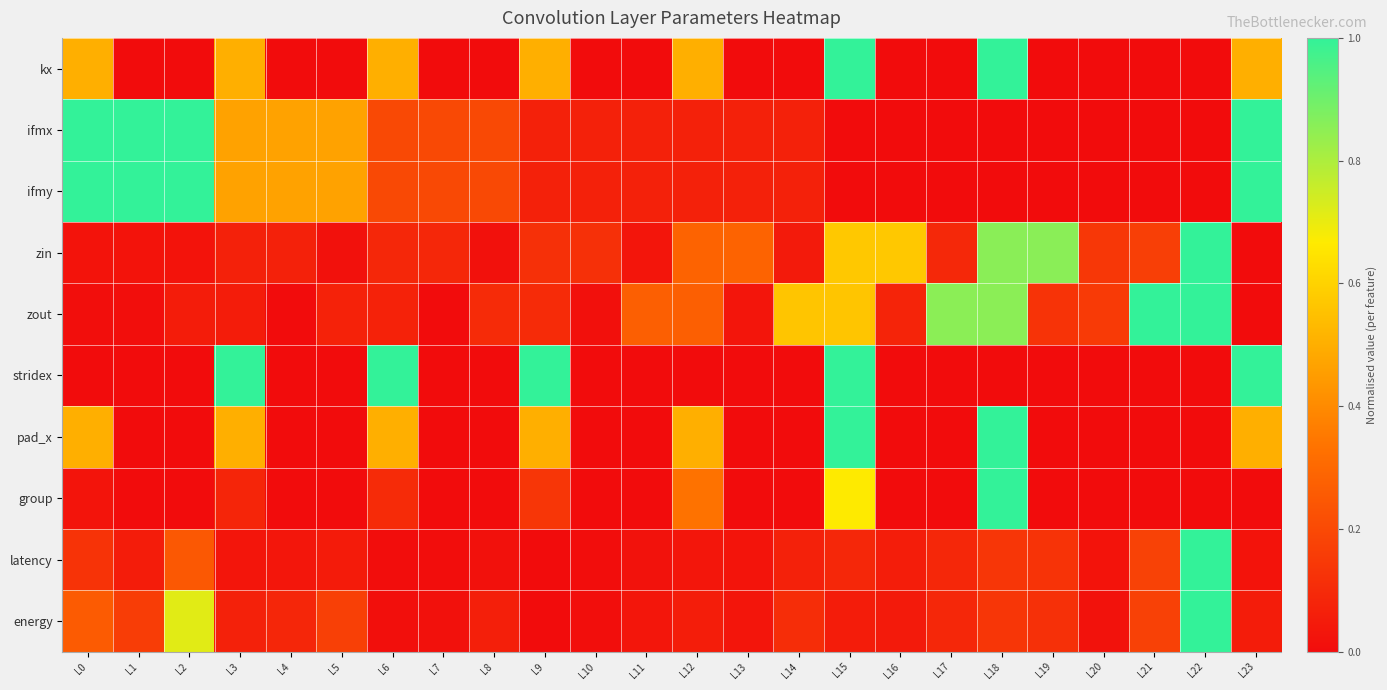

Reading left to right, extract all data points from this chart.

kx: L0=0.5	L1=0.0	L2=0.0	L3=0.5	L4=0.0	L5=0.0	L6=0.5	L7=0.0	L8=0.0	L9=0.5	L10=0.0	L11=0.0	L12=0.5	L13=0.0	L14=0.0	L15=1.0	L16=0.0	L17=0.0	L18=1.0	L19=0.0	L20=0.0	L21=0.0	L22=0.0	L23=0.5
ifmx: L0=1.0	L1=1.0	L2=1.0	L3=0.5	L4=0.5	L5=0.5	L6=0.2	L7=0.2	L8=0.2	L9=0.1	L10=0.1	L11=0.1	L12=0.1	L13=0.1	L14=0.1	L15=0.0	L16=0.0	L17=0.0	L18=0.0	L19=0.0	L20=0.0	L21=0.0	L22=0.0	L23=1.0
ifmy: L0=1.0	L1=1.0	L2=1.0	L3=0.5	L4=0.5	L5=0.5	L6=0.2	L7=0.2	L8=0.2	L9=0.1	L10=0.1	L11=0.1	L12=0.1	L13=0.1	L14=0.1	L15=0.0	L16=0.0	L17=0.0	L18=0.0	L19=0.0	L20=0.0	L21=0.0	L22=0.0	L23=1.0
zin: L0=0.0	L1=0.0	L2=0.0	L3=0.1	L4=0.1	L5=0.0	L6=0.1	L7=0.1	L8=0.0	L9=0.1	L10=0.1	L11=0.0	L12=0.3	L13=0.3	L14=0.0	L15=0.6	L16=0.6	L17=0.1	L18=0.9	L19=0.9	L20=0.1	L21=0.2	L22=1.0	L23=0.0
zout: L0=0.0	L1=0.0	L2=0.1	L3=0.1	L4=0.0	L5=0.1	L6=0.1	L7=0.0	L8=0.1	L9=0.1	L10=0.0	L11=0.3	L12=0.3	L13=0.0	L14=0.6	L15=0.6	L16=0.1	L17=0.9	L18=0.9	L19=0.1	L20=0.2	L21=1.0	L22=1.0	L23=0.0
stridex: L0=0.0	L1=0.0	L2=0.0	L3=1.0	L4=0.0	L5=0.0	L6=1.0	L7=0.0	L8=0.0	L9=1.0	L10=0.0	L11=0.0	L12=0.0	L13=0.0	L14=0.0	L15=1.0	L16=0.0	L17=0.0	L18=0.0	L19=0.0	L20=0.0	L21=0.0	L22=0.0	L23=1.0
pad_x: L0=0.5	L1=0.0	L2=0.0	L3=0.5	L4=0.0	L5=0.0	L6=0.5	L7=0.0	L8=0.0	L9=0.5	L10=0.0	L11=0.0	L12=0.5	L13=0.0	L14=0.0	L15=1.0	L16=0.0	L17=0.0	L18=1.0	L19=0.0	L20=0.0	L21=0.0	L22=0.0	L23=0.5
group: L0=0.0	L1=0.0	L2=0.0	L3=0.1	L4=0.0	L5=0.0	L6=0.1	L7=0.0	L8=0.0	L9=0.1	L10=0.0	L11=0.0	L12=0.3	L13=0.0	L14=0.0	L15=0.7	L16=0.0	L17=0.0	L18=1.0	L19=0.0	L20=0.0	L21=0.0	L22=0.0	L23=0.0
latency: L0=0.1	L1=0.1	L2=0.2	L3=0.0	L4=0.0	L5=0.0	L6=0.0	L7=0.0	L8=0.0	L9=0.0	L10=0.0	L11=0.0	L12=0.0	L13=0.0	L14=0.1	L15=0.1	L16=0.1	L17=0.1	L18=0.1	L19=0.1	L20=0.0	L21=0.2	L22=1.0	L23=0.0
energy: L0=0.3	L1=0.2	L2=0.7	L3=0.1	L4=0.1	L5=0.2	L6=0.0	L7=0.0	L8=0.1	L9=0.0	L10=0.0	L11=0.0	L12=0.1	L13=0.0	L14=0.1	L15=0.1	L16=0.0	L17=0.1	L18=0.1	L19=0.1	L20=0.0	L21=0.2	L22=1.0	L23=0.1